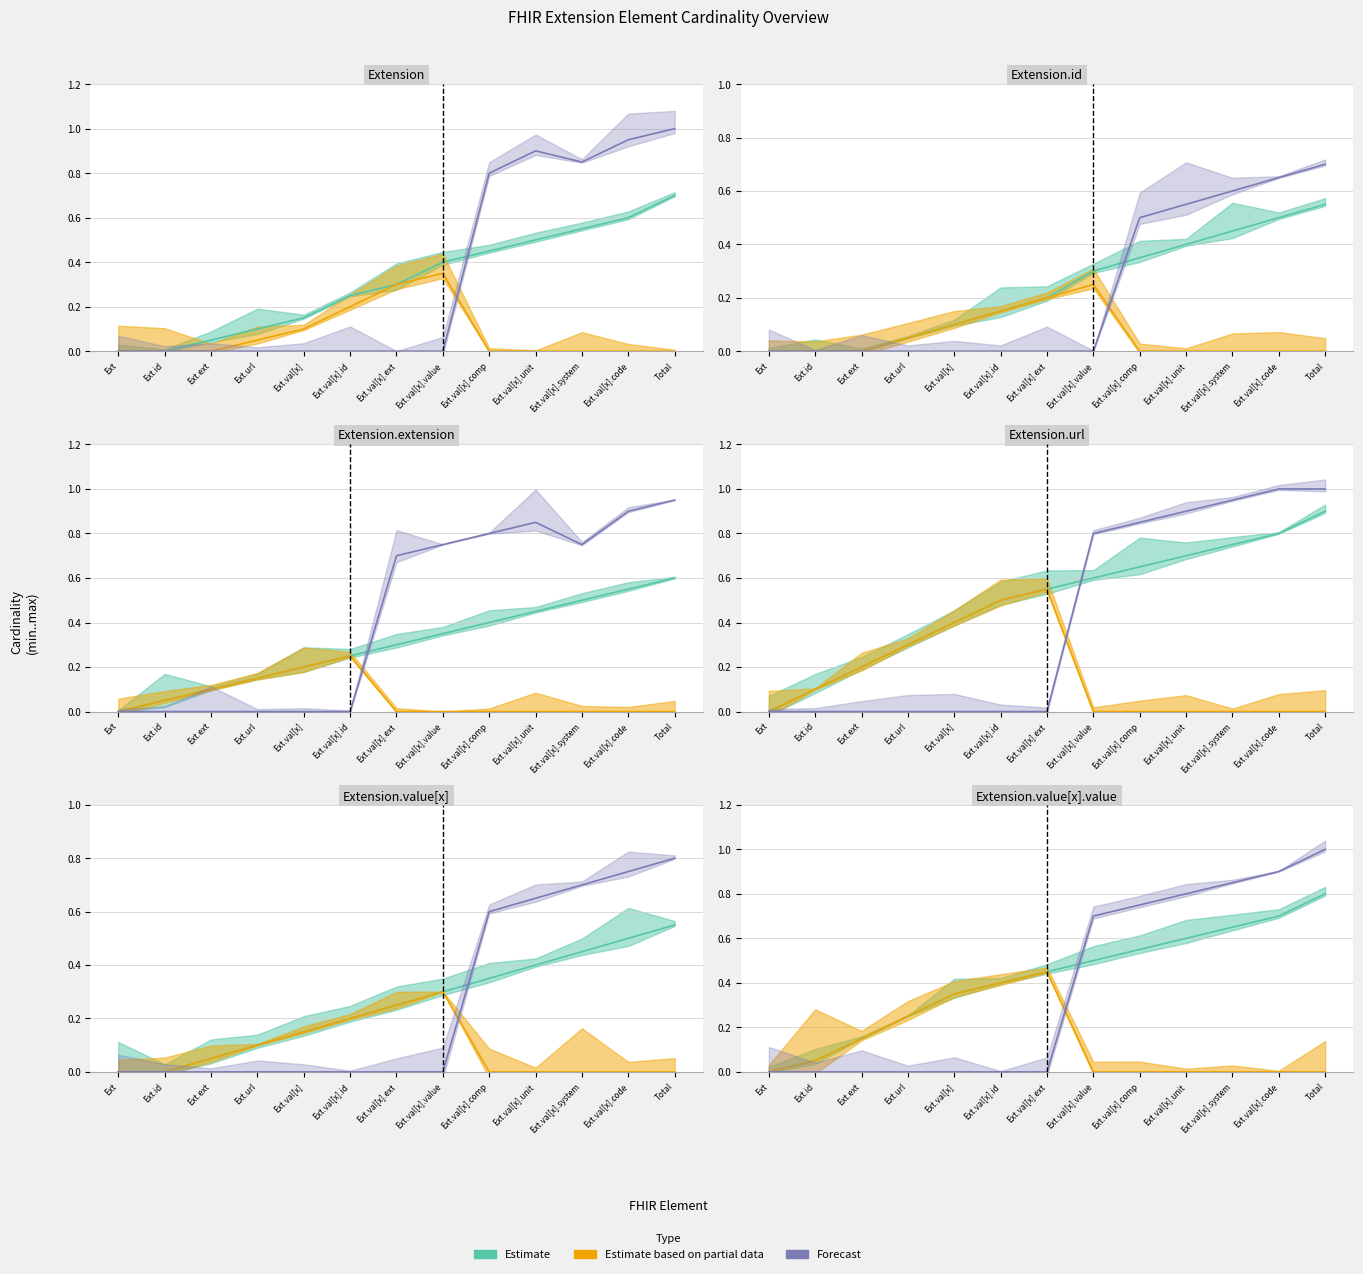

At which category does Estimate based on partial data reach its first local peak?

Ext.val[x].ext